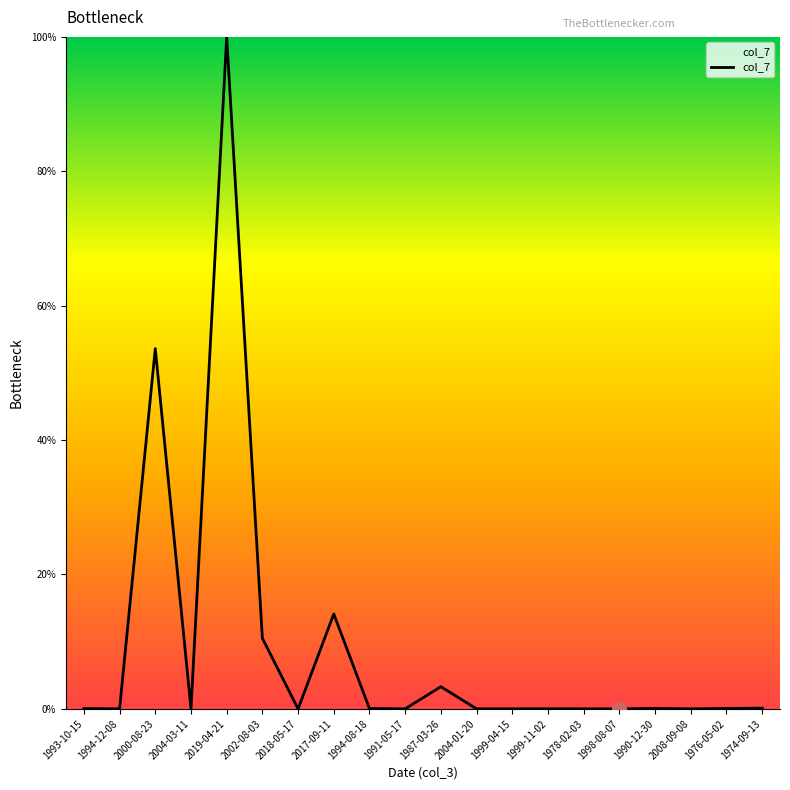

Which has a higher value, 1987-03-26 or 2002-08-03?

2002-08-03